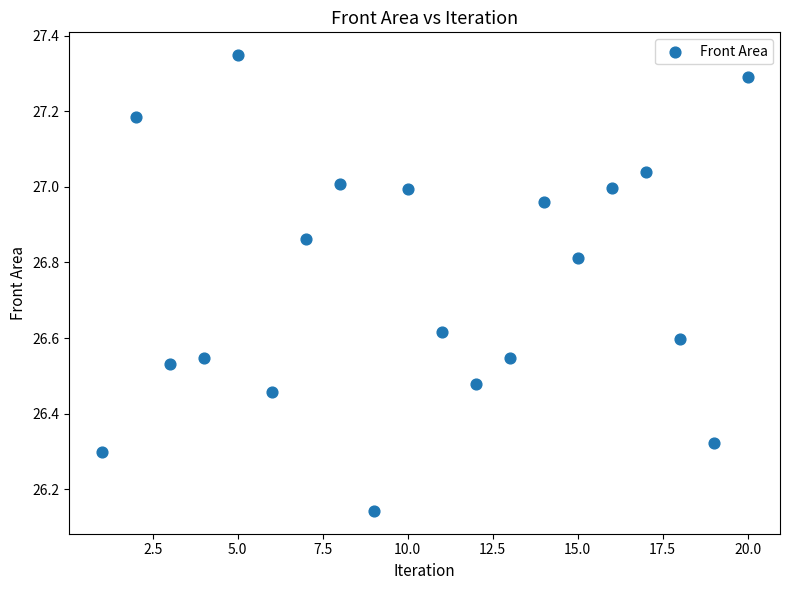

What is the range of Y values (max minus min)?

1.2